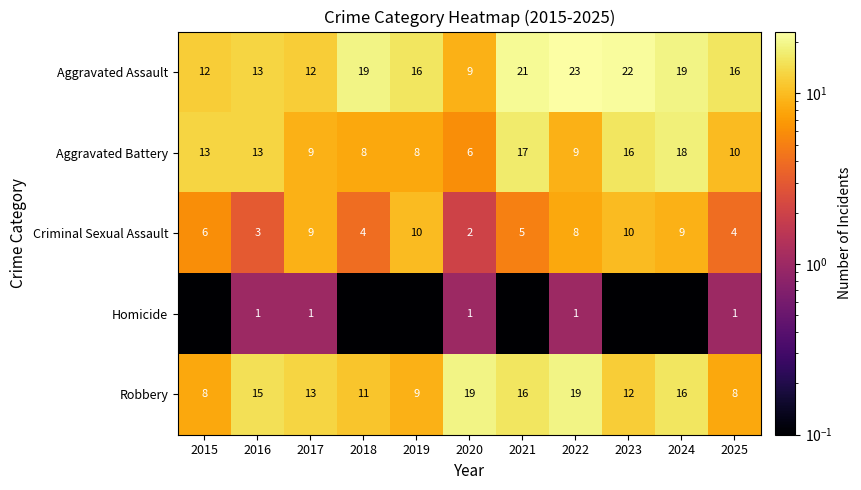

Is the value of Aggravated Battery at 2023 greater than the value of Robbery at 2019?

Yes